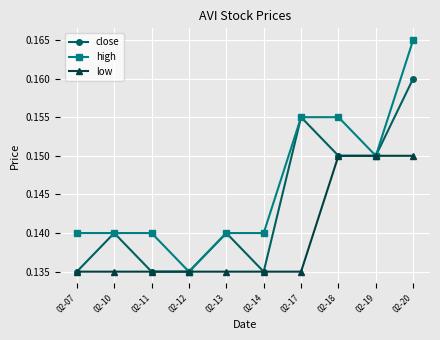

At which label does high reach its minimum?

02-12